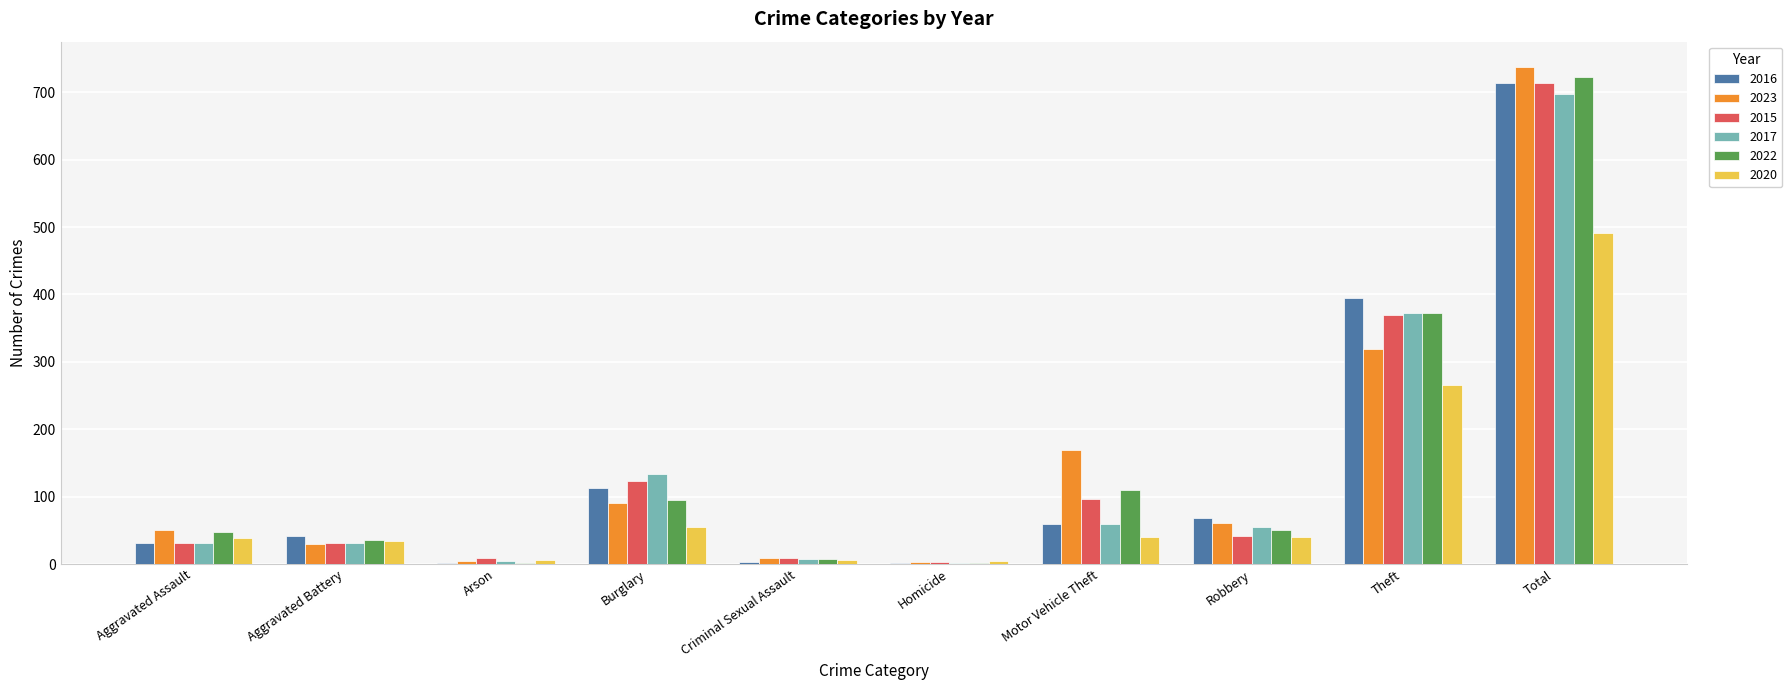

Is the value of 2016 at Aggravated Battery greater than the value of 2017 at Homicide?

Yes